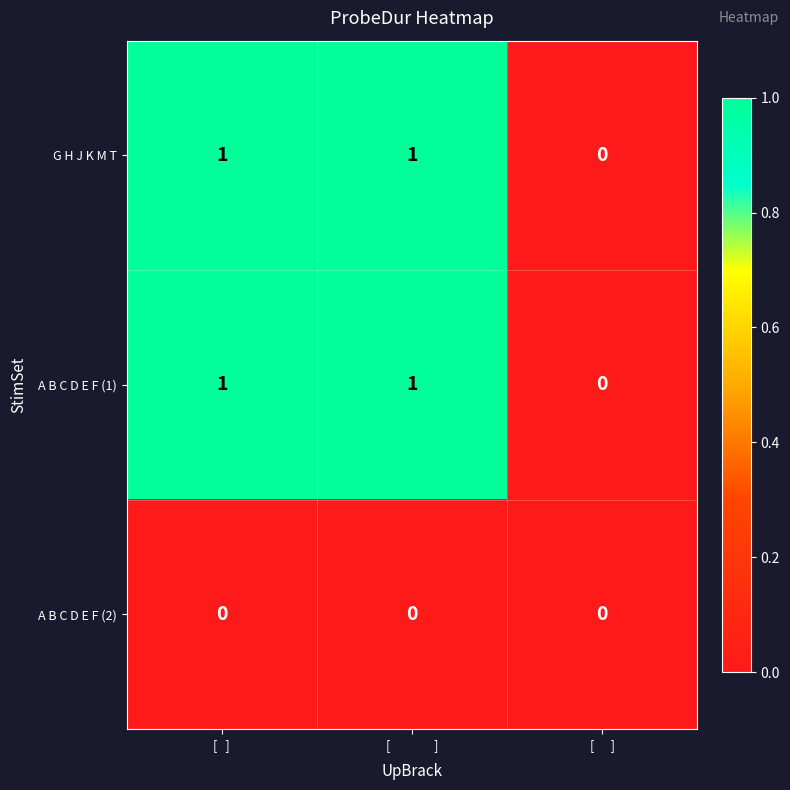

Is the value of A B C D E F (2) at [   ] greater than the value of G H J K M T at [   ]?

No